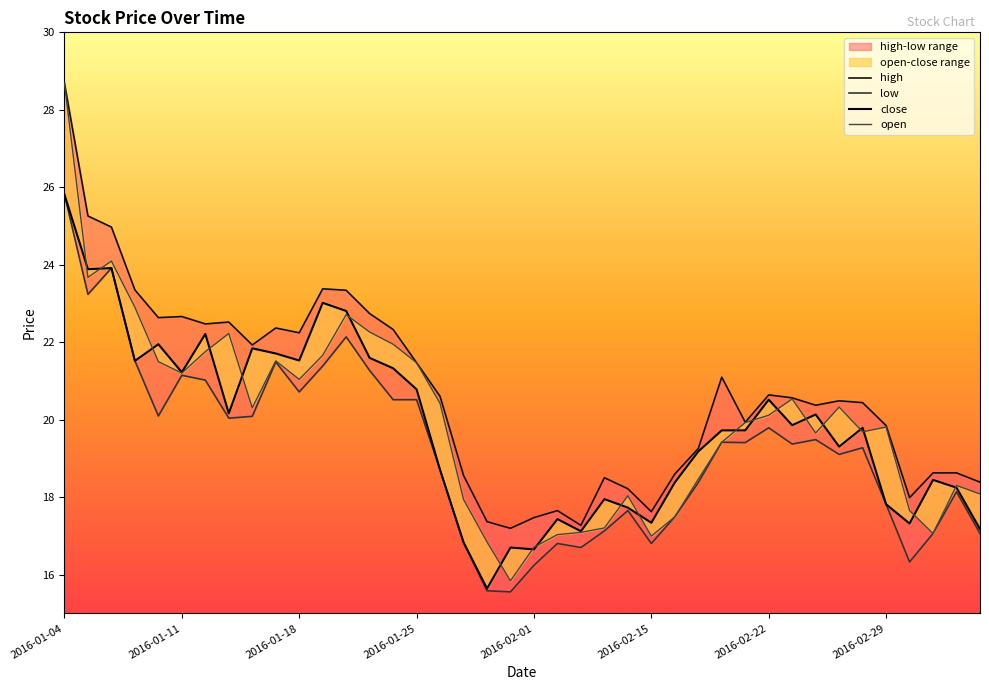

Does the chart have visible grid lines?

No